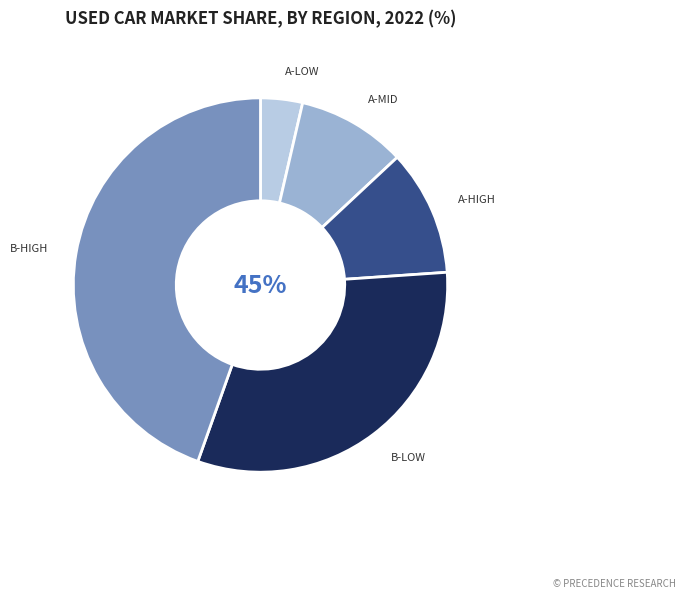

Is there any slice that represents more than half of the pie?

No